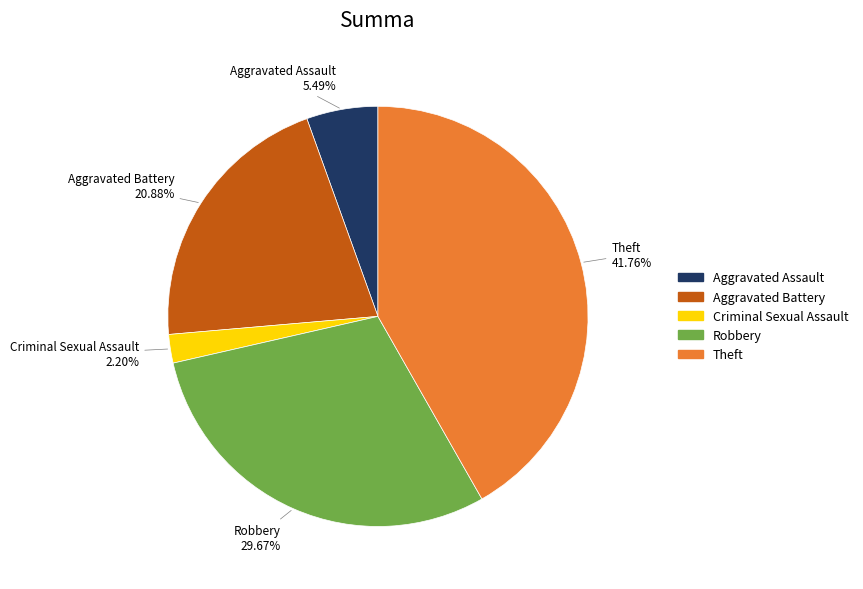

Between Criminal Sexual Assault and Aggravated Assault, which is larger?

Aggravated Assault